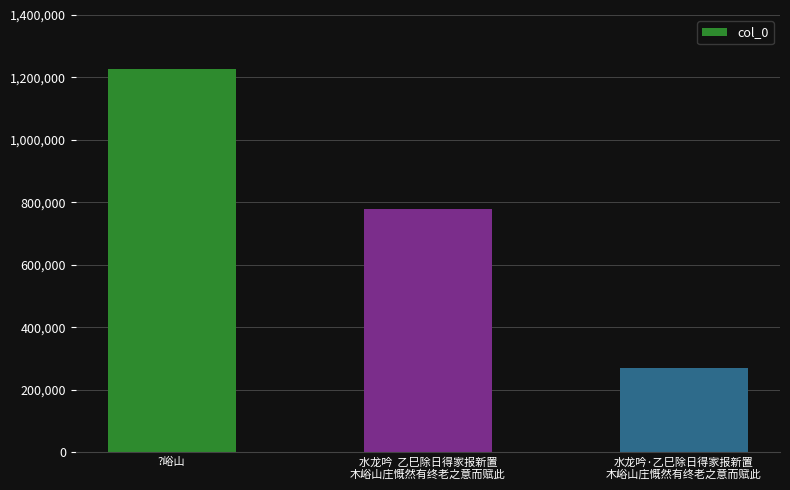

At which label does the data first exceed 778509?

?峪山